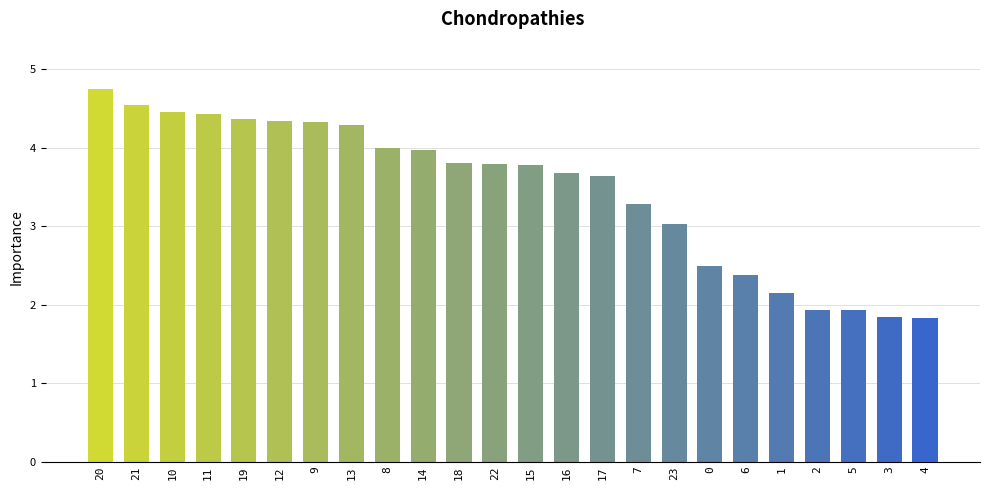

Does the chart contain stacked bars?

No